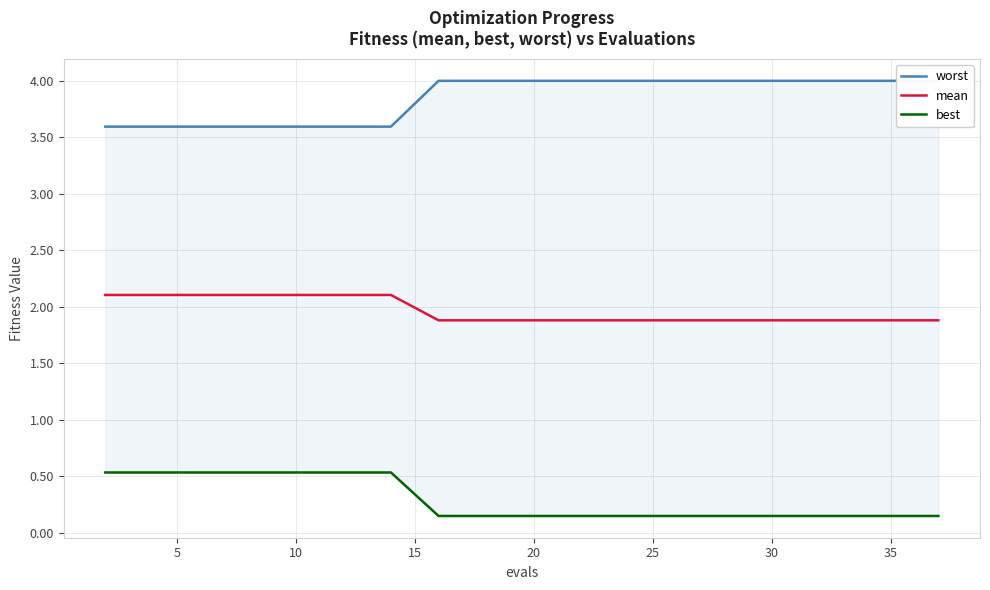

True or false: mean has more than 0 interior local peaks.

False